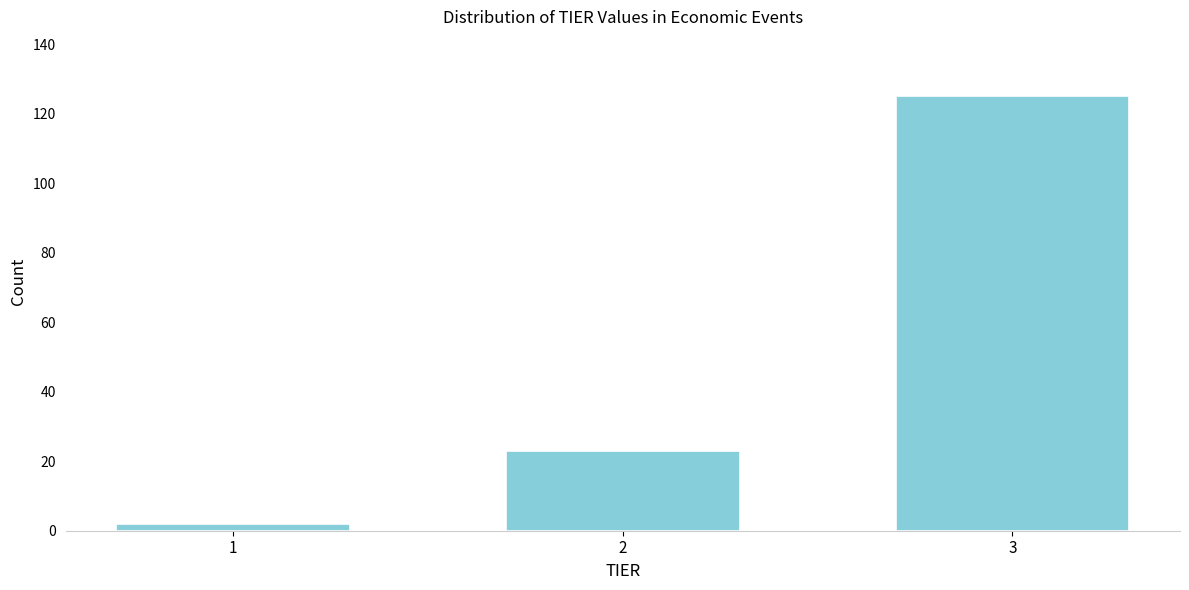

Reading left to right, extract all data points from this chart.

1=2	2=23	3=125